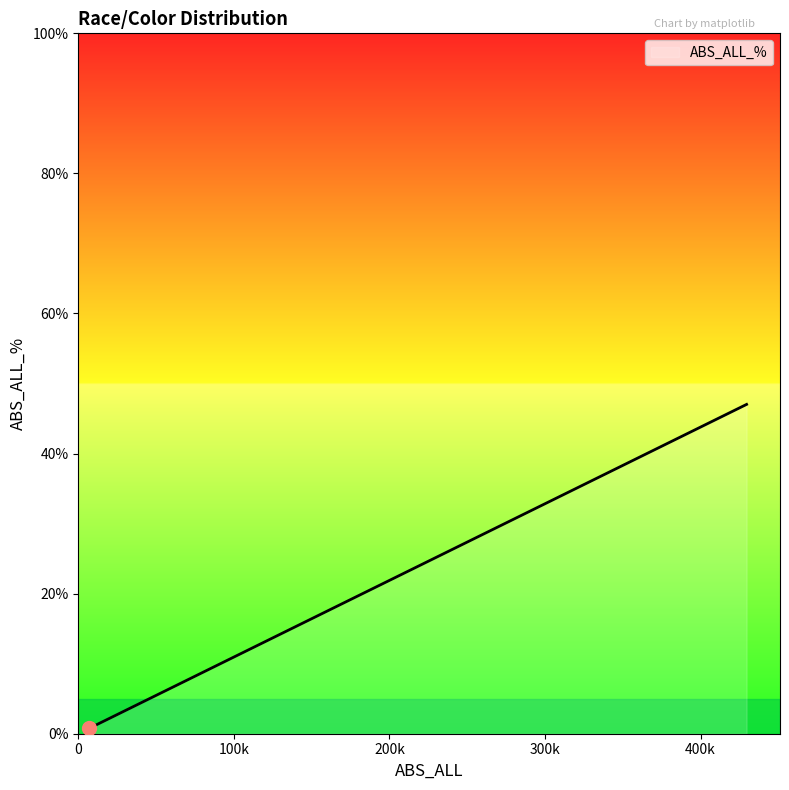

What is the greatest value displayed?

47.0